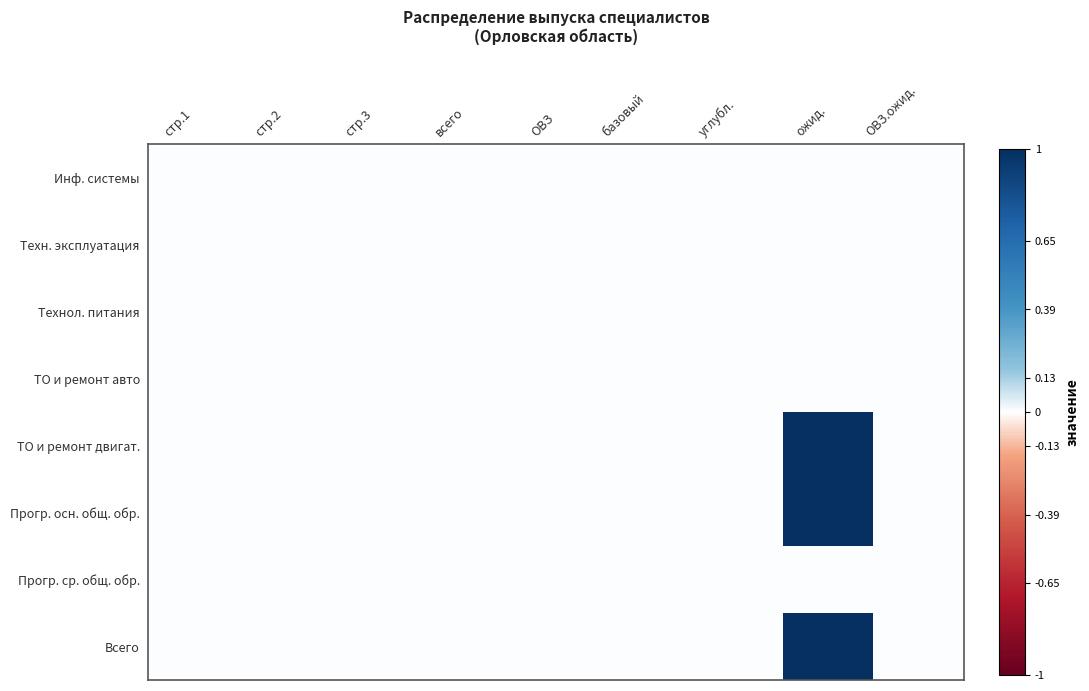

Rank the series by their maximum value, from lowest to highest.

Инф. системы, Техн. эксплуатация, Технол. питания, ТО и ремонт авто, Прогр. ср. общ. обр., ТО и ремонт двигат., Прогр. осн. общ. обр., Всего